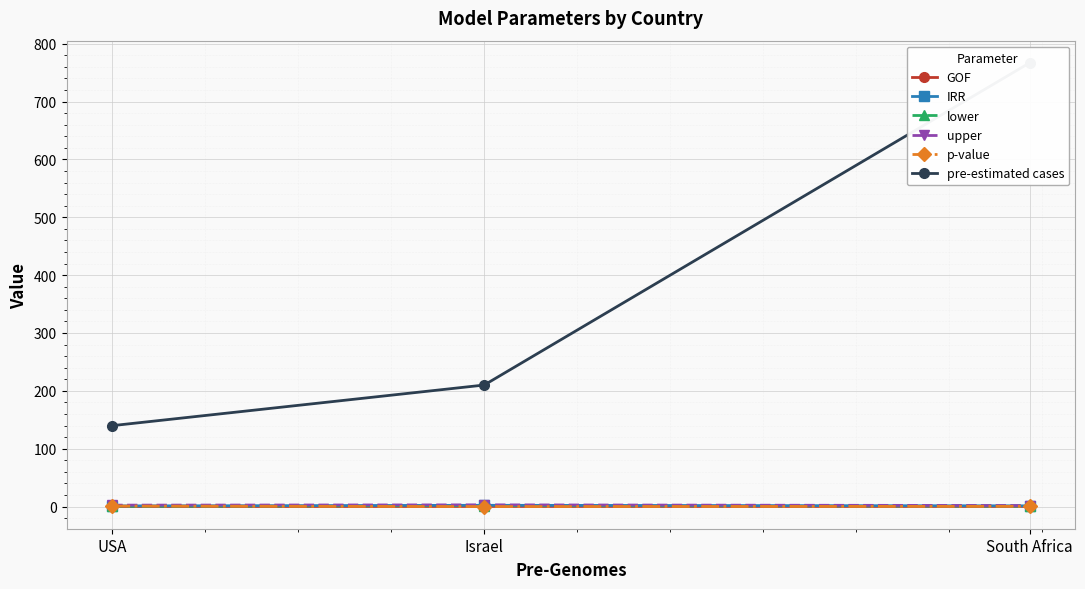

Which series has the largest total across all categories?

pre-estimated cases